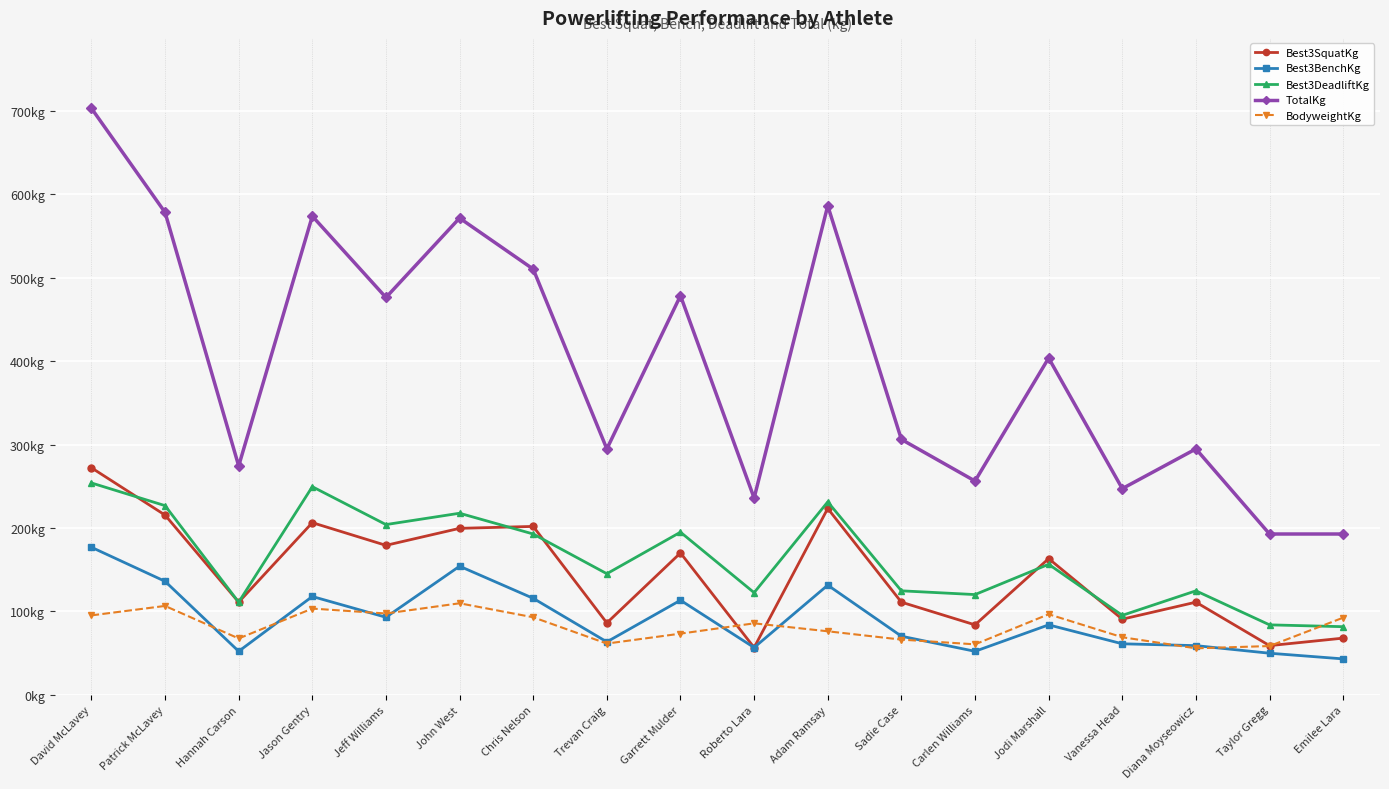

Reading right to left, extract all data points from this chart.

Best3SquatKg: Emilee Lara=68.0	Taylor Gregg=59.0	Diana Moyseowicz=111.1	Vanessa Head=90.7	Jodi Marshall=163.3	Carlen Williams=83.9	Sadie Case=111.1	Adam Ramsay=223.4	Roberto Lara=56.7	Garrett Mulder=170.1	Trevan Craig=86.2	Chris Nelson=201.9	John West=199.6	Jeff Williams=179.2	Jason Gentry=206.4	Hannah Carson=111.1	Patrick McLavey=215.5	David McLavey=272.2
Best3BenchKg: Emilee Lara=43.1	Taylor Gregg=49.9	Diana Moyseowicz=59.0	Vanessa Head=61.2	Jodi Marshall=83.9	Carlen Williams=52.2	Sadie Case=70.3	Adam Ramsay=131.5	Roberto Lara=56.7	Garrett Mulder=113.4	Trevan Craig=63.5	Chris Nelson=115.7	John West=154.2	Jeff Williams=93.0	Jason Gentry=117.9	Hannah Carson=52.2	Patrick McLavey=136.1	David McLavey=176.9
Best3DeadliftKg: Emilee Lara=81.7	Taylor Gregg=83.9	Diana Moyseowicz=124.7	Vanessa Head=95.3	Jodi Marshall=156.5	Carlen Williams=120.2	Sadie Case=124.7	Adam Ramsay=231.3	Roberto Lara=122.5	Garrett Mulder=195.0	Trevan Craig=145.2	Chris Nelson=192.8	John West=217.7	Jeff Williams=204.1	Jason Gentry=249.5	Hannah Carson=111.1	Patrick McLavey=226.8	David McLavey=254.0
TotalKg: Emilee Lara=192.8	Taylor Gregg=192.8	Diana Moyseowicz=294.8	Vanessa Head=247.2	Jodi Marshall=403.7	Carlen Williams=256.3	Sadie Case=306.2	Adam Ramsay=586.3	Roberto Lara=235.9	Garrett Mulder=478.5	Trevan Craig=294.8	Chris Nelson=510.3	John West=571.5	Jeff Williams=476.3	Jason Gentry=573.8	Hannah Carson=274.4	Patrick McLavey=578.3	David McLavey=703.1
BodyweightKg: Emilee Lara=92.5	Taylor Gregg=58.5	Diana Moyseowicz=55.8	Vanessa Head=69.1	Jodi Marshall=96.6	Carlen Williams=60.5	Sadie Case=66.2	Adam Ramsay=76.2	Roberto Lara=85.7	Garrett Mulder=73.4	Trevan Craig=61.5	Chris Nelson=93.0	John West=109.8	Jeff Williams=97.5	Jason Gentry=103.4	Hannah Carson=67.6	Patrick McLavey=106.6	David McLavey=95.2